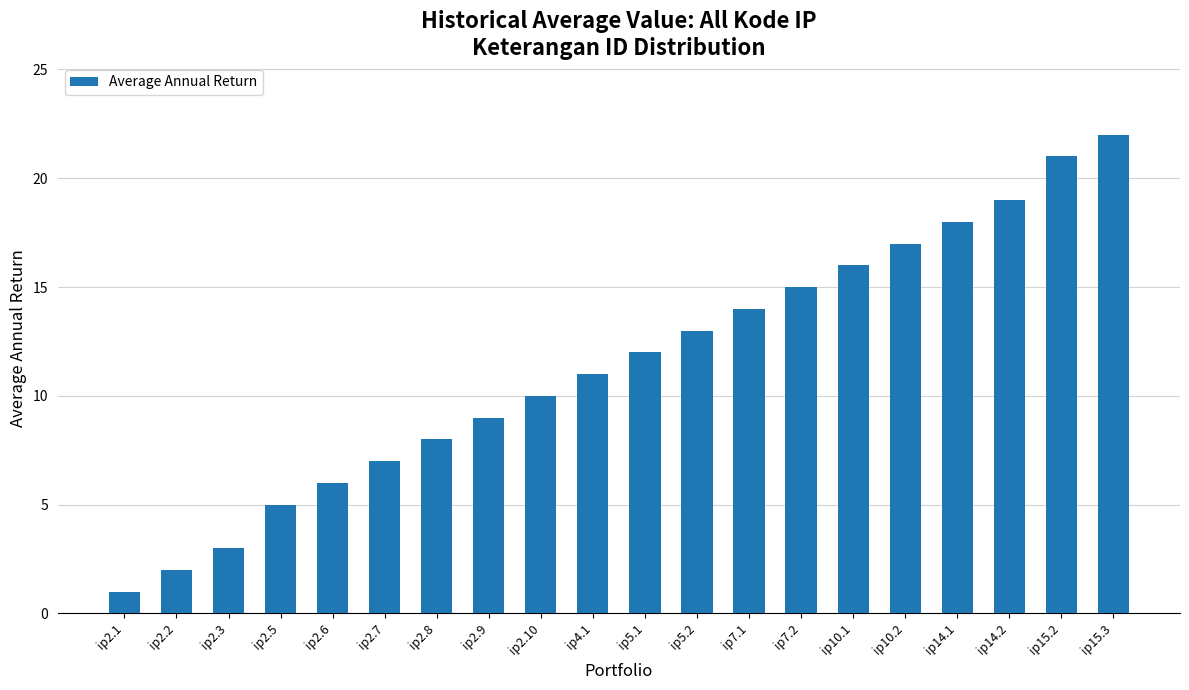

Is it true that the value at ip7.1 is 5?

False